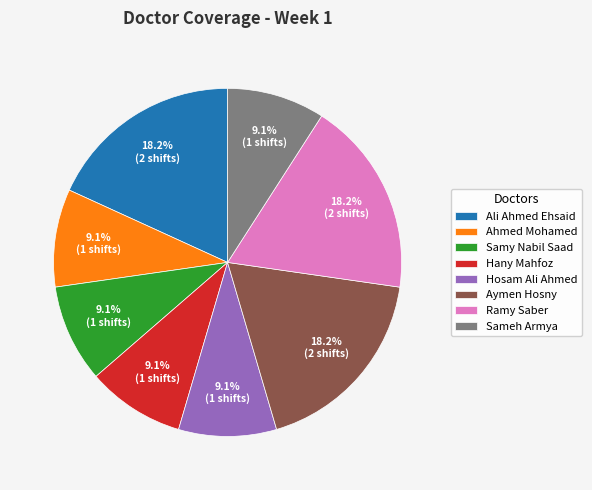

Does any single category account for the majority?

No